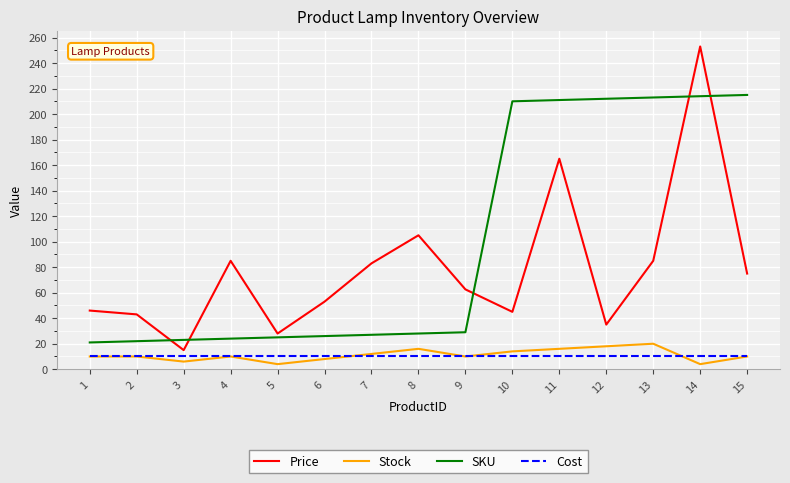

True or false: Stock and SKU intersect in this chart.

False